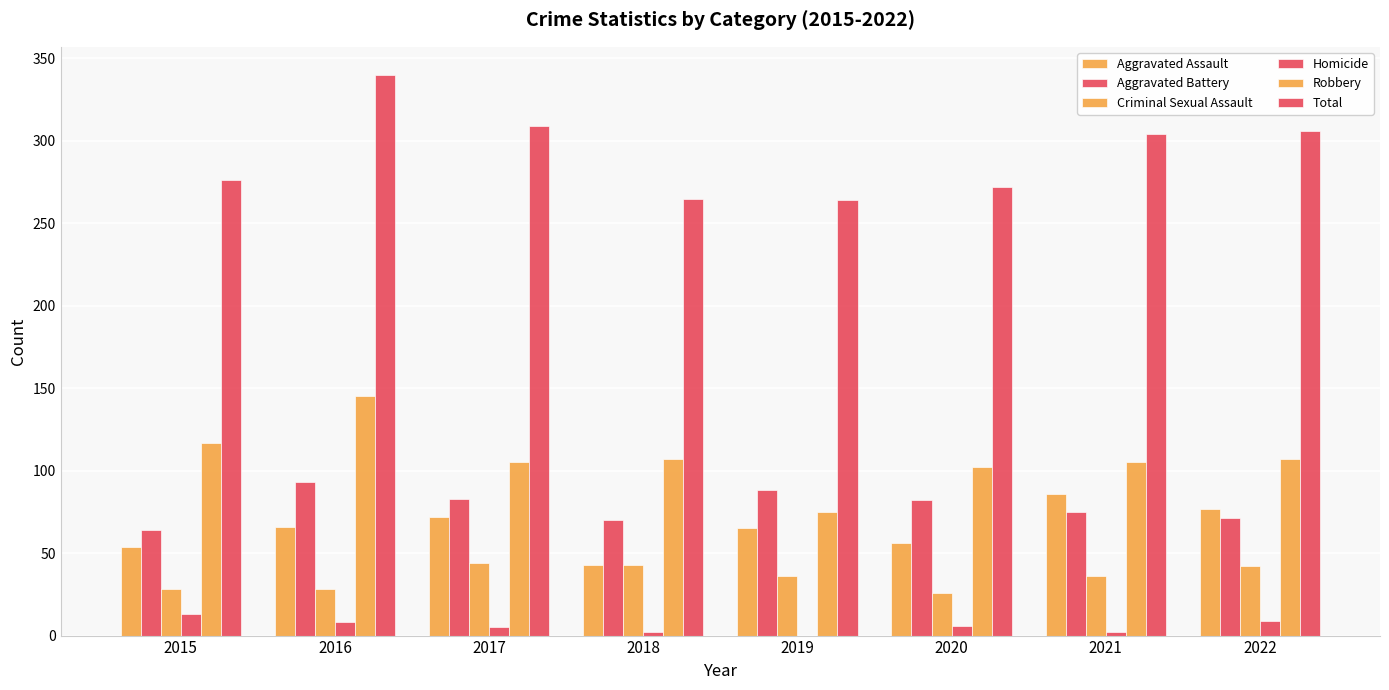

Reading left to right, list all the values displayed in this chart.

Aggravated Assault: 54	66	72	43	65	56	86	77
Aggravated Battery: 64	93	83	70	88	82	75	71
Criminal Sexual Assault: 28	28	44	43	36	26	36	42
Homicide: 13	8	5	2	0	6	2	9
Robbery: 117	145	105	107	75	102	105	107
Total: 276	340	309	265	264	272	304	306